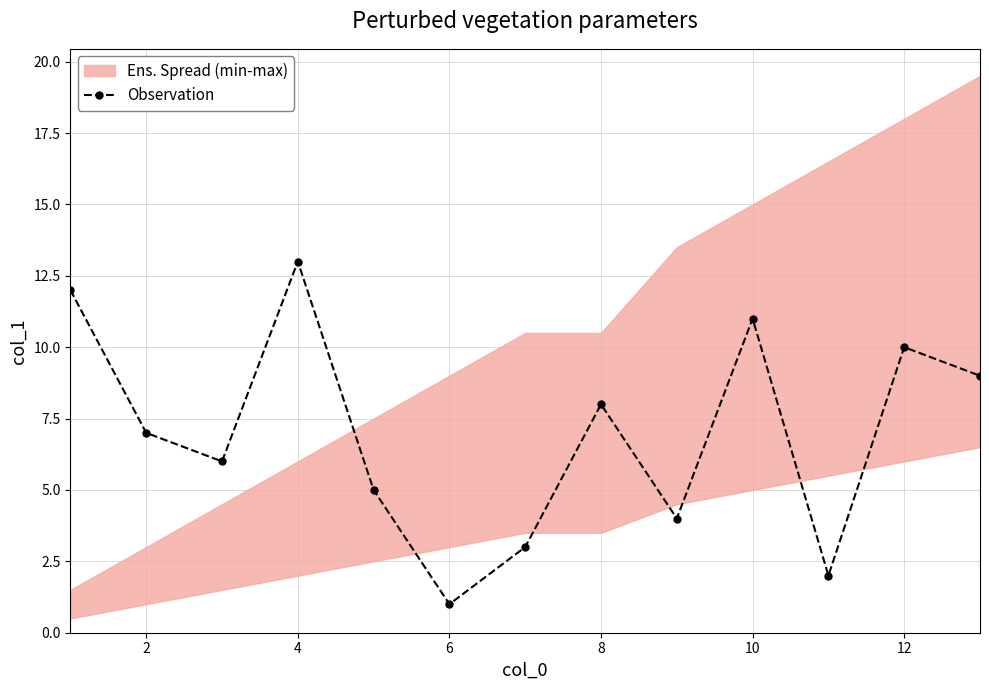

At which label does Observation reach its minimum?

6